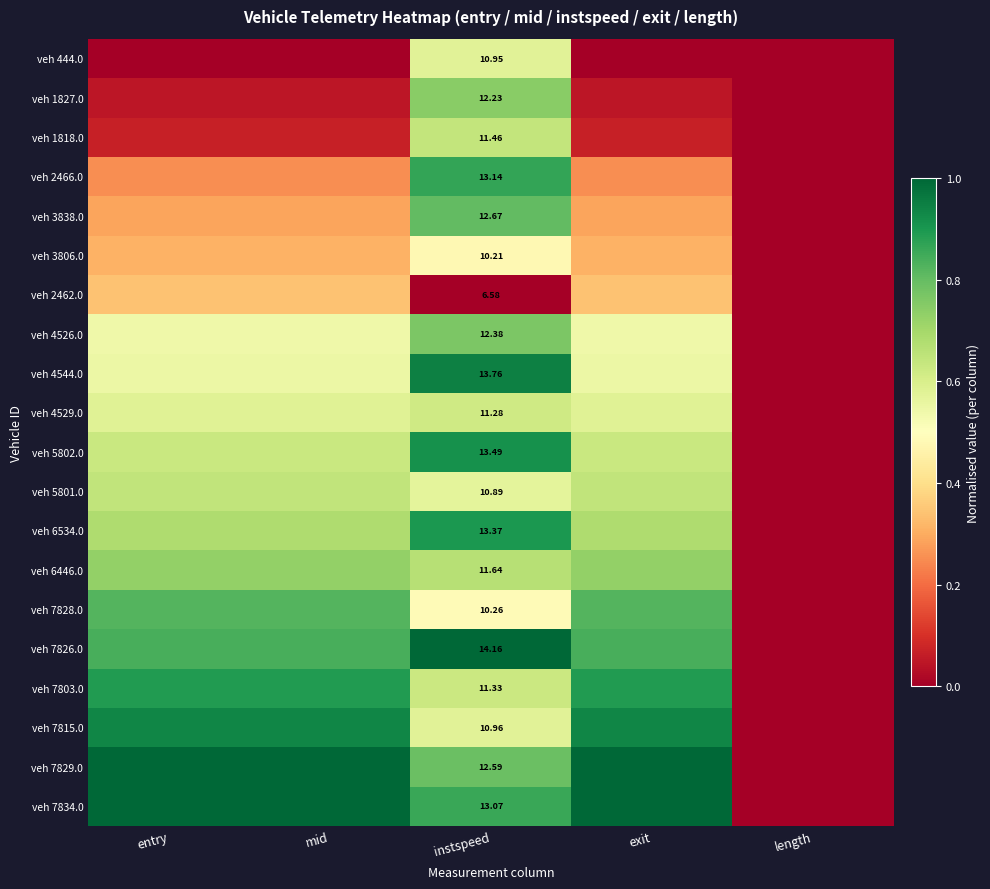

How many values in veh 4544.0 are above zero?

4